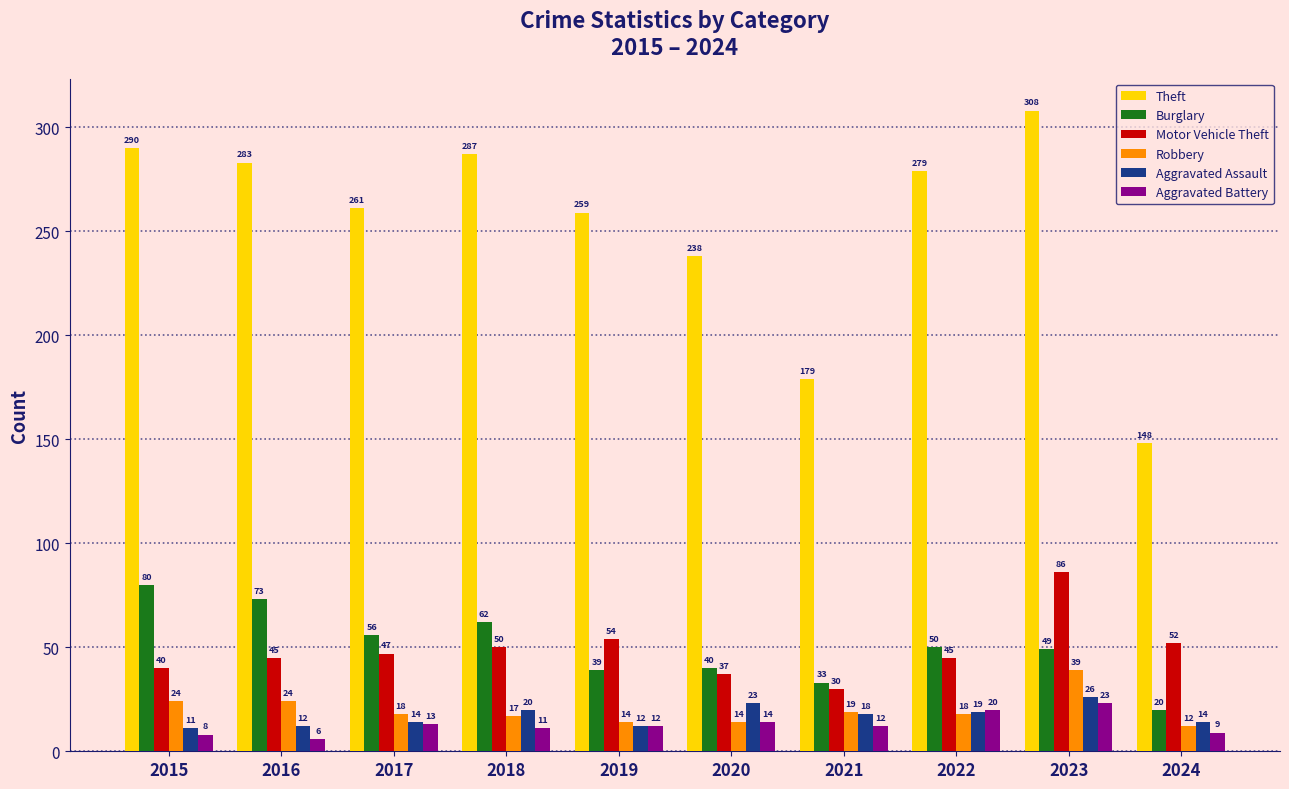

At which label does Robbery first exceed 18?

2015